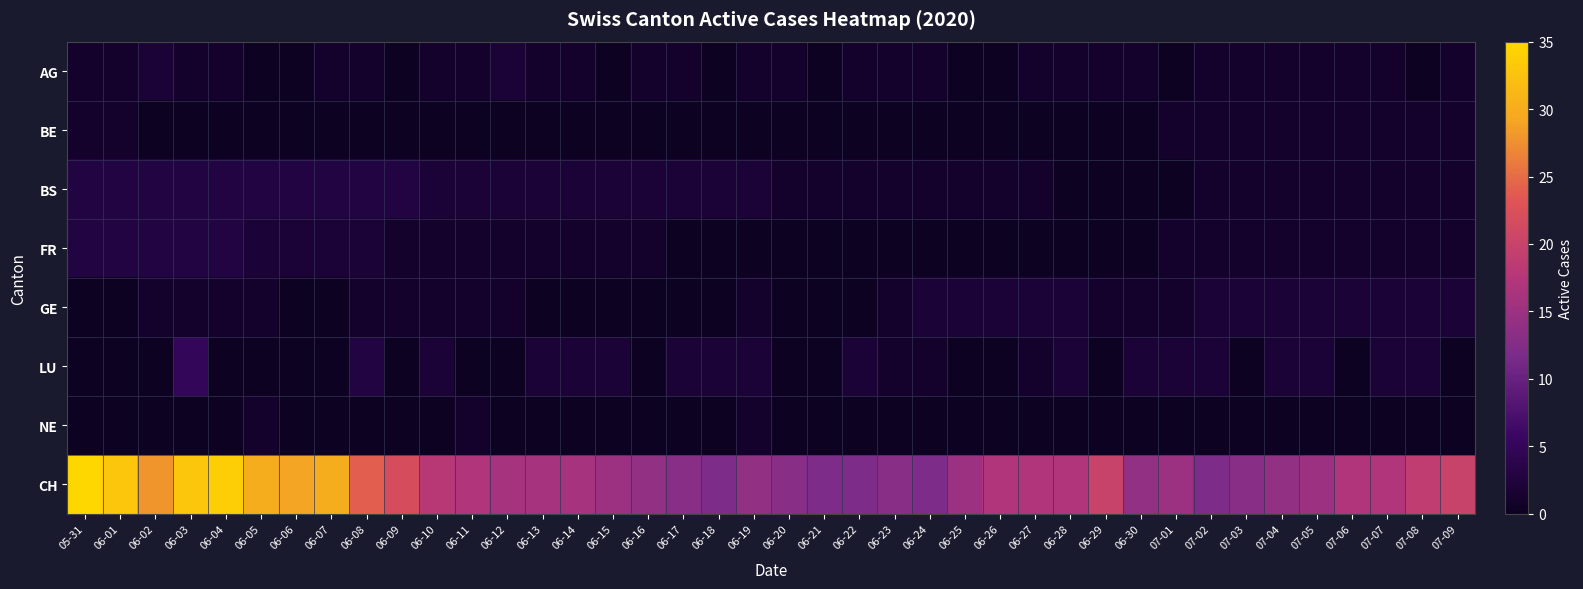

Reading right to left, list all the values displayed in this chart.

AG: 07-09=1	07-08=0	07-07=1	07-06=1	07-05=1	07-04=1	07-03=1	07-02=1	07-01=0	06-30=1	06-29=1	06-28=1	06-27=1	06-26=0	06-25=0	06-24=1	06-23=1	06-22=1	06-21=0	06-20=1	06-19=1	06-18=0	06-17=1	06-16=1	06-15=0	06-14=1	06-13=1	06-12=2	06-11=1	06-10=1	06-09=0	06-08=1	06-07=1	06-06=0	06-05=0	06-04=1	06-03=1	06-02=2	06-01=1	05-31=1
BE: 07-09=1	07-08=1	07-07=1	07-06=1	07-05=1	07-04=1	07-03=1	07-02=1	07-01=1	06-30=0	06-29=0	06-28=0	06-27=0	06-26=0	06-25=0	06-24=0	06-23=0	06-22=0	06-21=0	06-20=0	06-19=0	06-18=0	06-17=0	06-16=0	06-15=0	06-14=0	06-13=0	06-12=0	06-11=0	06-10=0	06-09=0	06-08=0	06-07=0	06-06=0	06-05=0	06-04=0	06-03=0	06-02=0	06-01=1	05-31=1
BS: 07-09=1	07-08=1	07-07=1	07-06=1	07-05=1	07-04=1	07-03=1	07-02=1	07-01=0	06-30=0	06-29=0	06-28=0	06-27=1	06-26=1	06-25=1	06-24=1	06-23=1	06-22=1	06-21=1	06-20=1	06-19=2	06-18=2	06-17=2	06-16=2	06-15=2	06-14=2	06-13=2	06-12=2	06-11=2	06-10=2	06-09=3	06-08=3	06-07=3	06-06=3	06-05=3	06-04=3	06-03=3	06-02=3	06-01=3	05-31=3
FR: 07-09=1	07-08=1	07-07=1	07-06=1	07-05=1	07-04=1	07-03=1	07-02=1	07-01=1	06-30=0	06-29=0	06-28=0	06-27=0	06-26=0	06-25=0	06-24=0	06-23=0	06-22=0	06-21=0	06-20=0	06-19=0	06-18=0	06-17=0	06-16=1	06-15=1	06-14=1	06-13=1	06-12=1	06-11=1	06-10=1	06-09=1	06-08=2	06-07=2	06-06=2	06-05=2	06-04=3	06-03=3	06-02=3	06-01=3	05-31=3
GE: 07-09=2	07-08=2	07-07=2	07-06=2	07-05=2	07-04=2	07-03=2	07-02=2	07-01=1	06-30=1	06-29=1	06-28=2	06-27=2	06-26=2	06-25=2	06-24=2	06-23=1	06-22=0	06-21=0	06-20=0	06-19=1	06-18=0	06-17=0	06-16=0	06-15=0	06-14=0	06-13=0	06-12=1	06-11=1	06-10=1	06-09=1	06-08=1	06-07=0	06-06=0	06-05=1	06-04=1	06-03=1	06-02=1	06-01=0	05-31=0
LU: 07-09=0	07-08=2	07-07=2	07-06=0	07-05=2	07-04=2	07-03=0	07-02=2	07-01=2	06-30=2	06-29=0	06-28=2	06-27=1	06-26=0	06-25=0	06-24=1	06-23=1	06-22=2	06-21=0	06-20=0	06-19=2	06-18=2	06-17=2	06-16=0	06-15=2	06-14=2	06-13=2	06-12=0	06-11=0	06-10=2	06-09=0	06-08=3	06-07=0	06-06=0	06-05=0	06-04=0	06-03=5	06-02=0	06-01=0	05-31=0
NE: 07-09=0	07-08=0	07-07=0	07-06=0	07-05=0	07-04=0	07-03=0	07-02=0	07-01=0	06-30=0	06-29=0	06-28=0	06-27=0	06-26=0	06-25=0	06-24=0	06-23=0	06-22=0	06-21=0	06-20=0	06-19=1	06-18=0	06-17=0	06-16=0	06-15=0	06-14=0	06-13=0	06-12=0	06-11=1	06-10=0	06-09=0	06-08=0	06-07=0	06-06=0	06-05=1	06-04=0	06-03=0	06-02=0	06-01=0	05-31=0
CH: 07-09=20	07-08=19	07-07=17	07-06=17	07-05=15	07-04=14	07-03=13	07-02=12	07-01=15	06-30=14	06-29=20	06-28=17	06-27=17	06-26=17	06-25=15	06-24=12	06-23=13	06-22=12	06-21=12	06-20=13	06-19=14	06-18=12	06-17=13	06-16=14	06-15=15	06-14=16	06-13=16	06-12=16	06-11=17	06-10=18	06-09=22	06-08=24	06-07=30	06-06=29	06-05=30	06-04=34	06-03=33	06-02=28	06-01=33	05-31=35